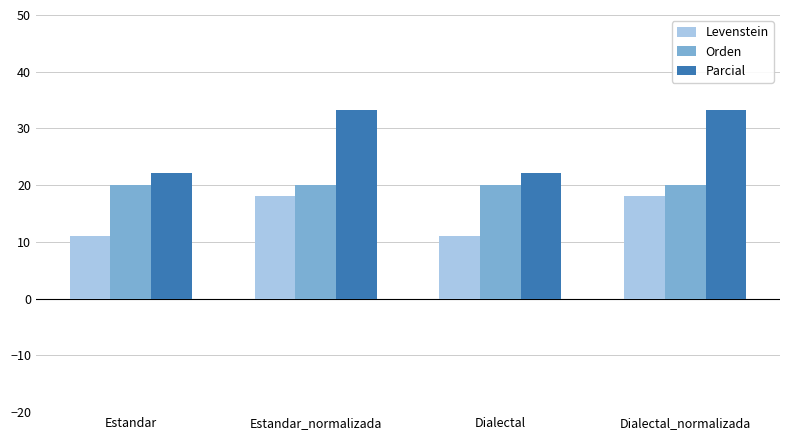

The Orden series shows 5.3 at Estandar_normalizada. True or false?

False